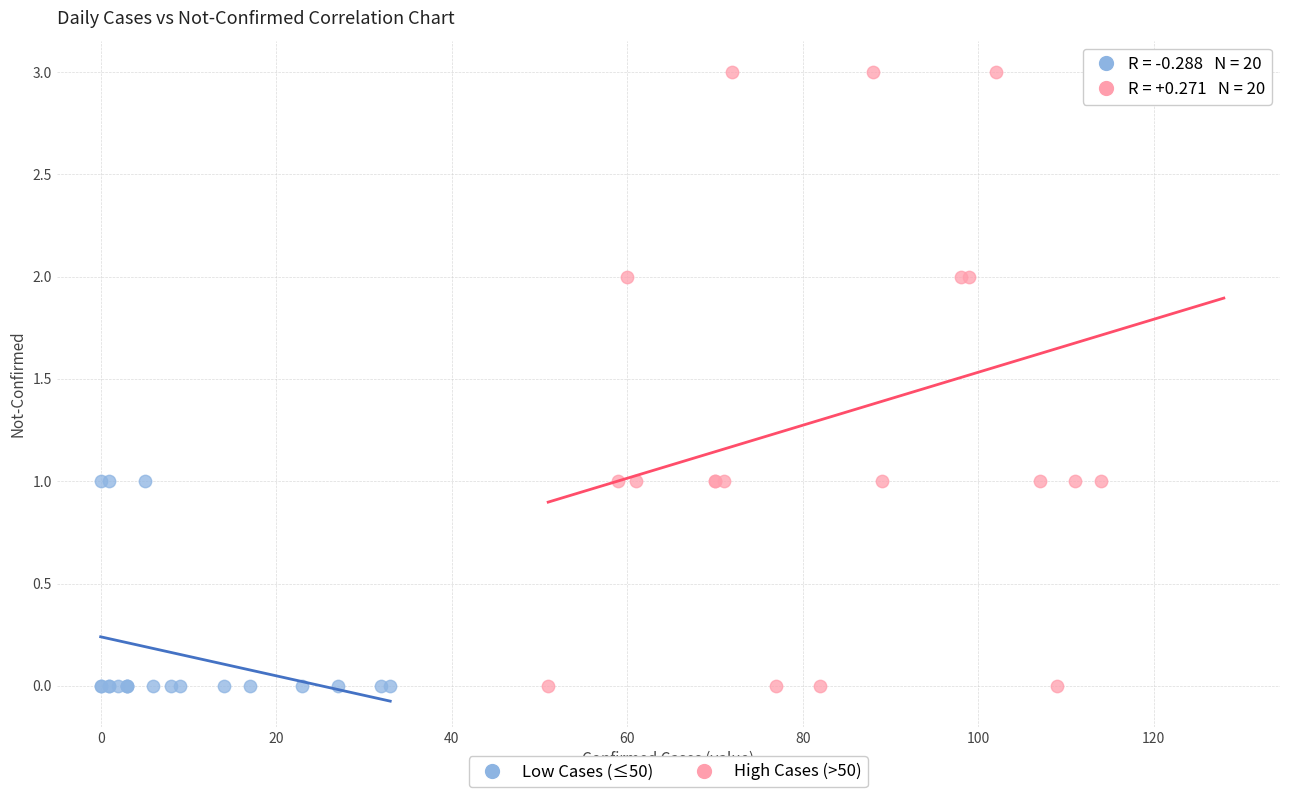

Which series contains the highest Y value?

High Cases (>50)